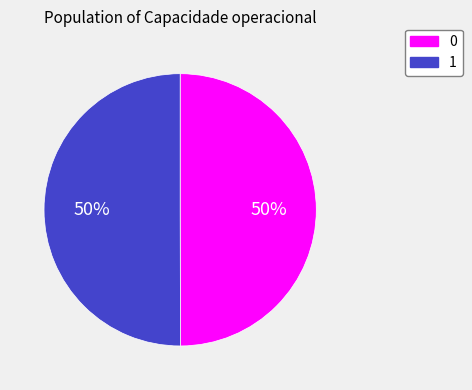

How many segments does this pie chart have?

2